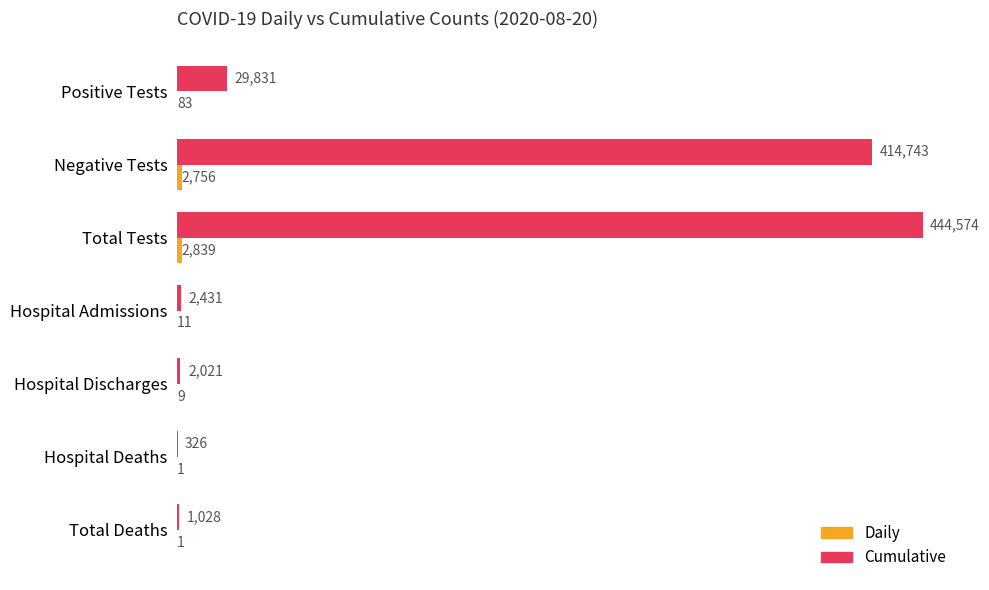

What is the sum of the Cumulative values at Positive Tests and Total Deaths?

30859